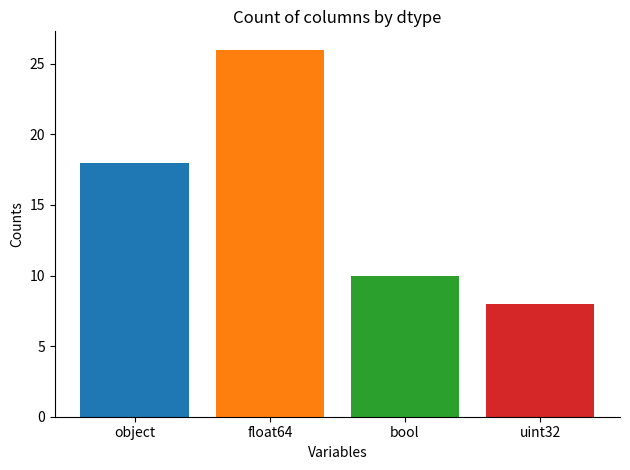

How many values are below 18?

2